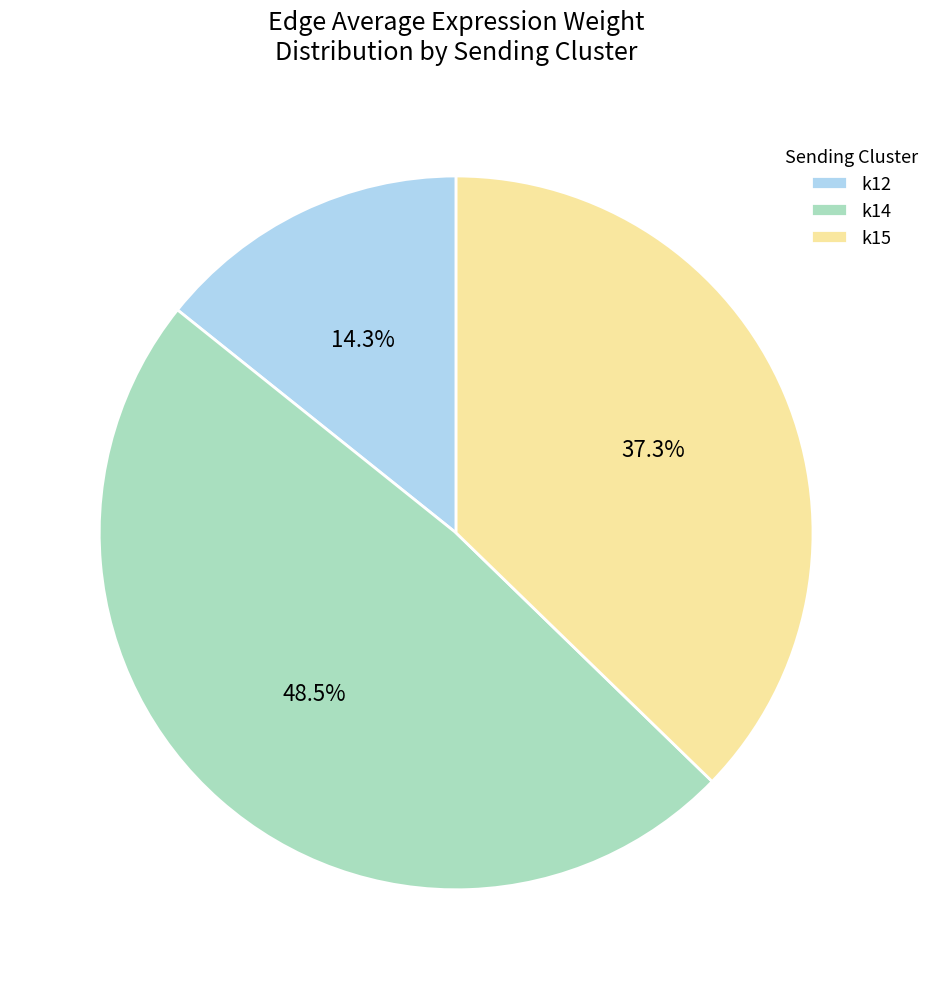

Approximately how many times larger is the value at k14 compared to k15?

1.3